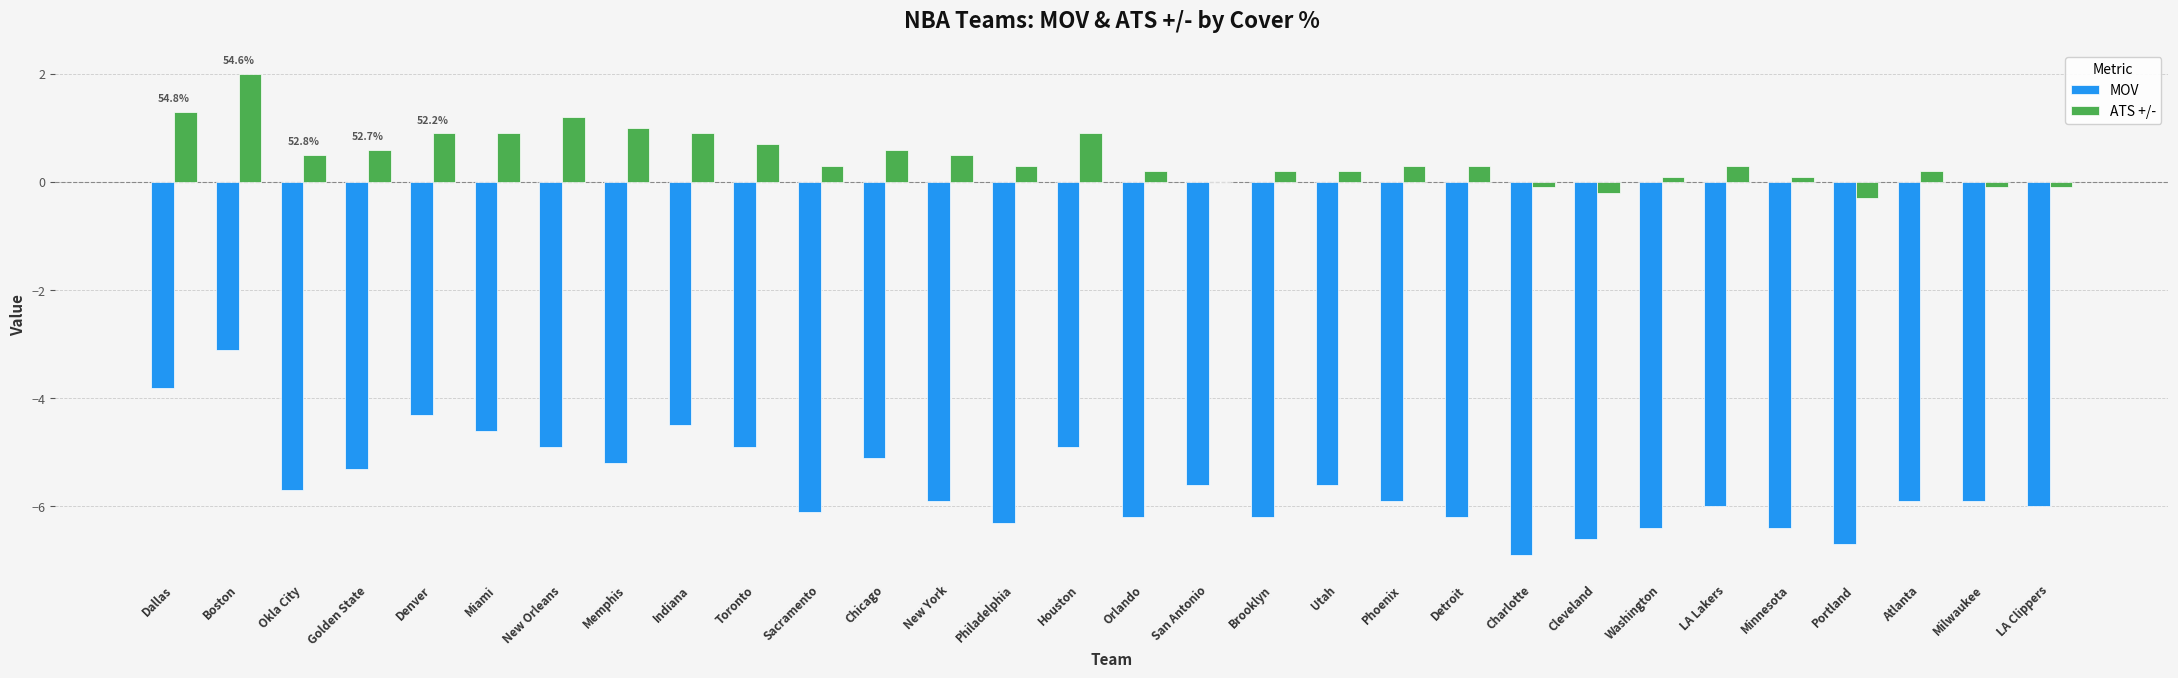

True or false: MOV has a value of -2.2 at Milwaukee.

False